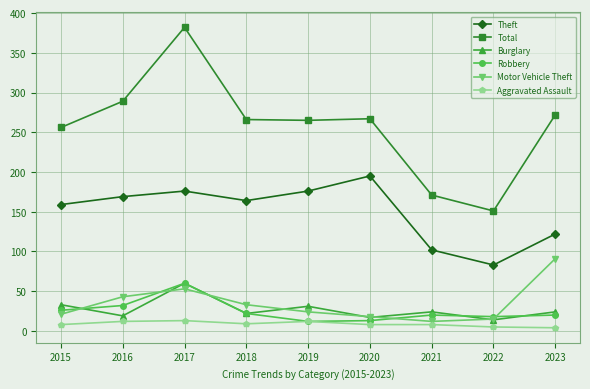

At which label does Theft first exceed 164?

2016